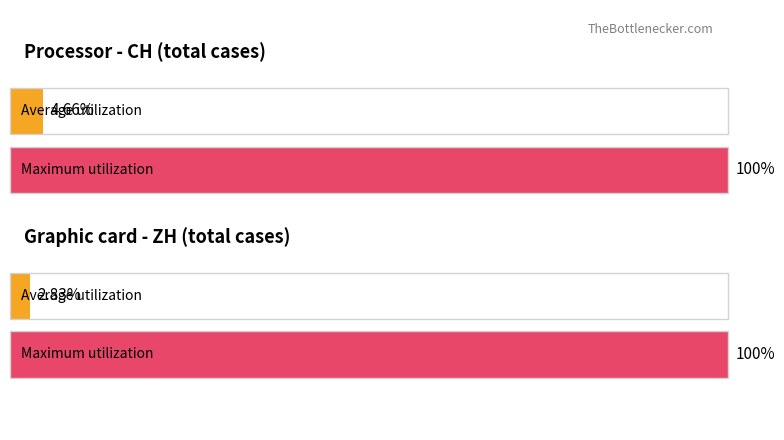

Is the value of Maximum utilization at CH greater than the value of Average utilization at CH?

Yes